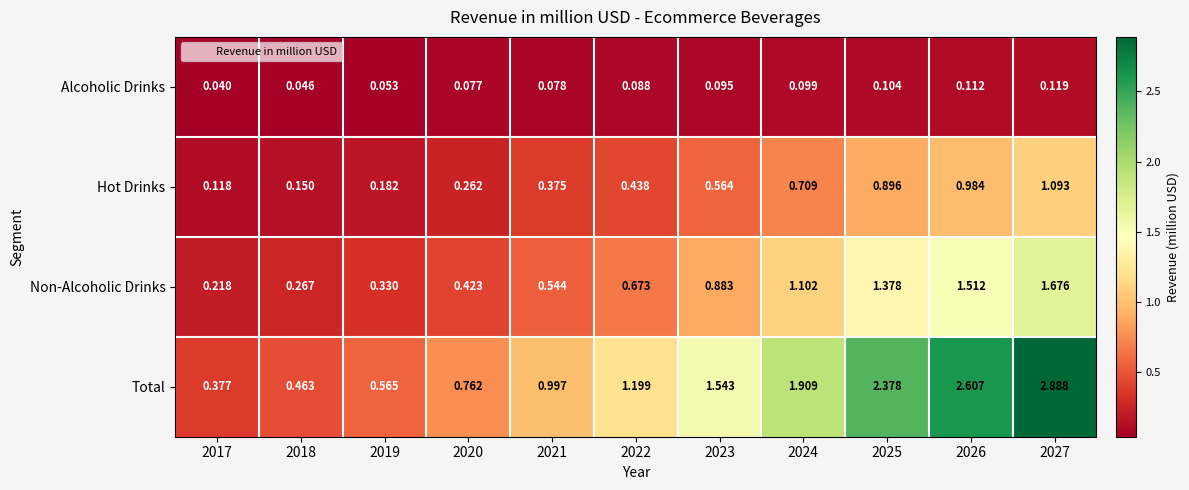

How many distinct data groups are displayed?

4